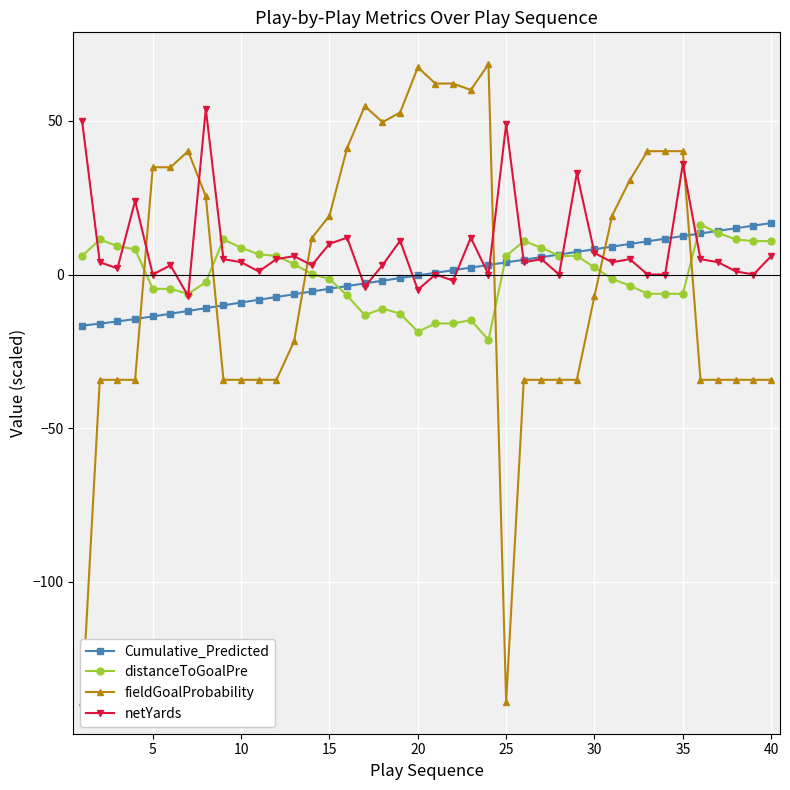

True or false: netYards and Cumulative_Predicted intersect in this chart.

True